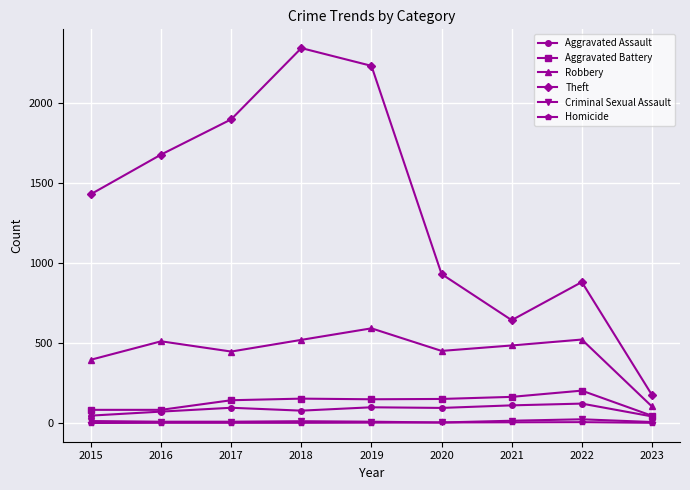

What are all the series names shown in the legend?

Aggravated Assault, Aggravated Battery, Robbery, Theft, Criminal Sexual Assault, Homicide